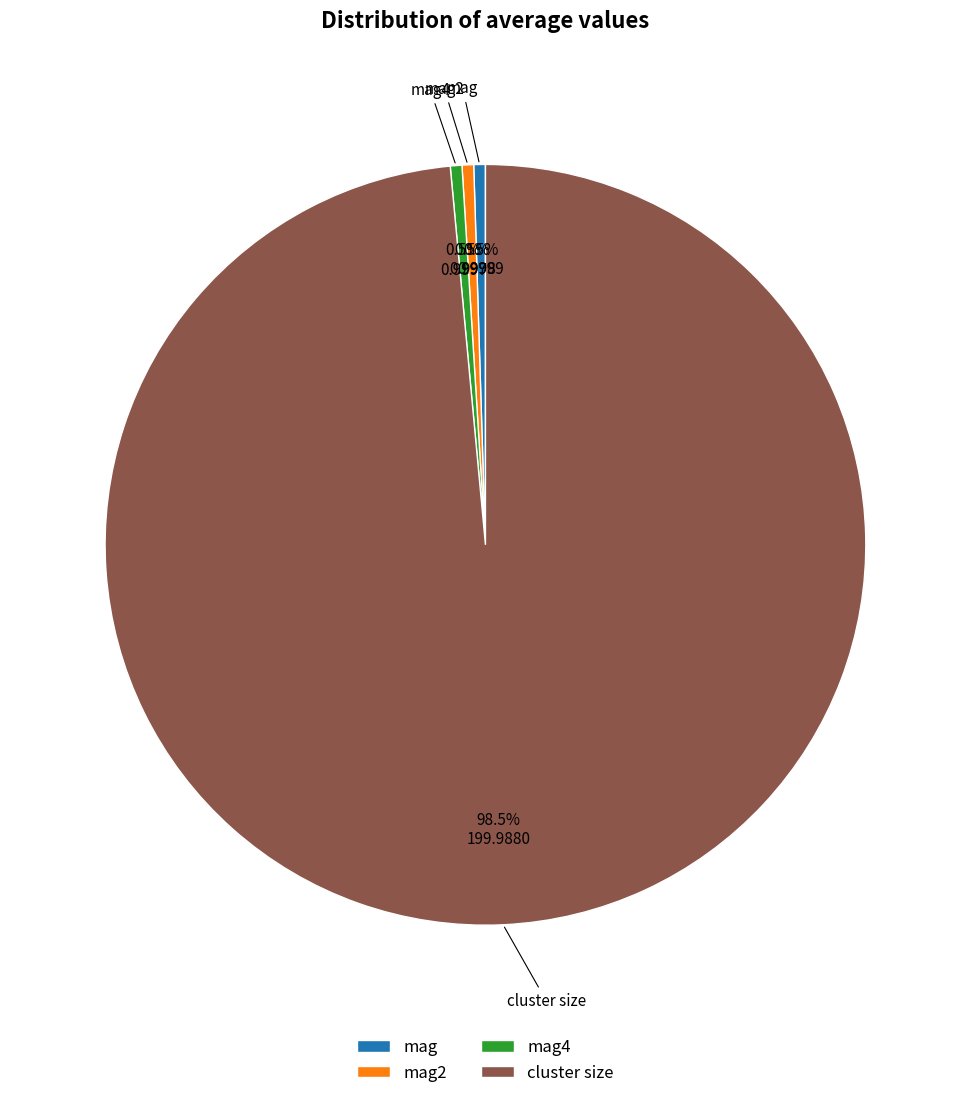

Combined, do mag2 and mag4 account for over 50%?

No